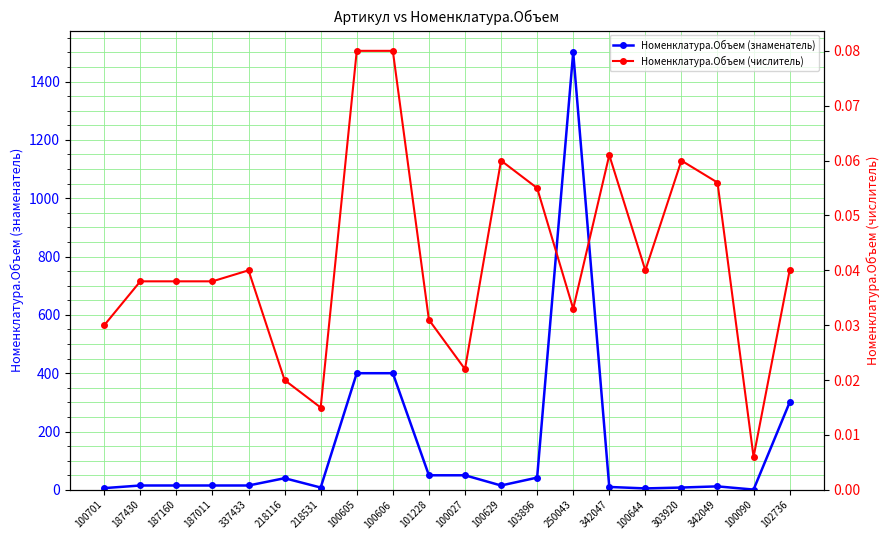

True or false: Номенклатура.Объем (числитель) and Номенклатура.Объем (знаменатель) cross at least once.

False